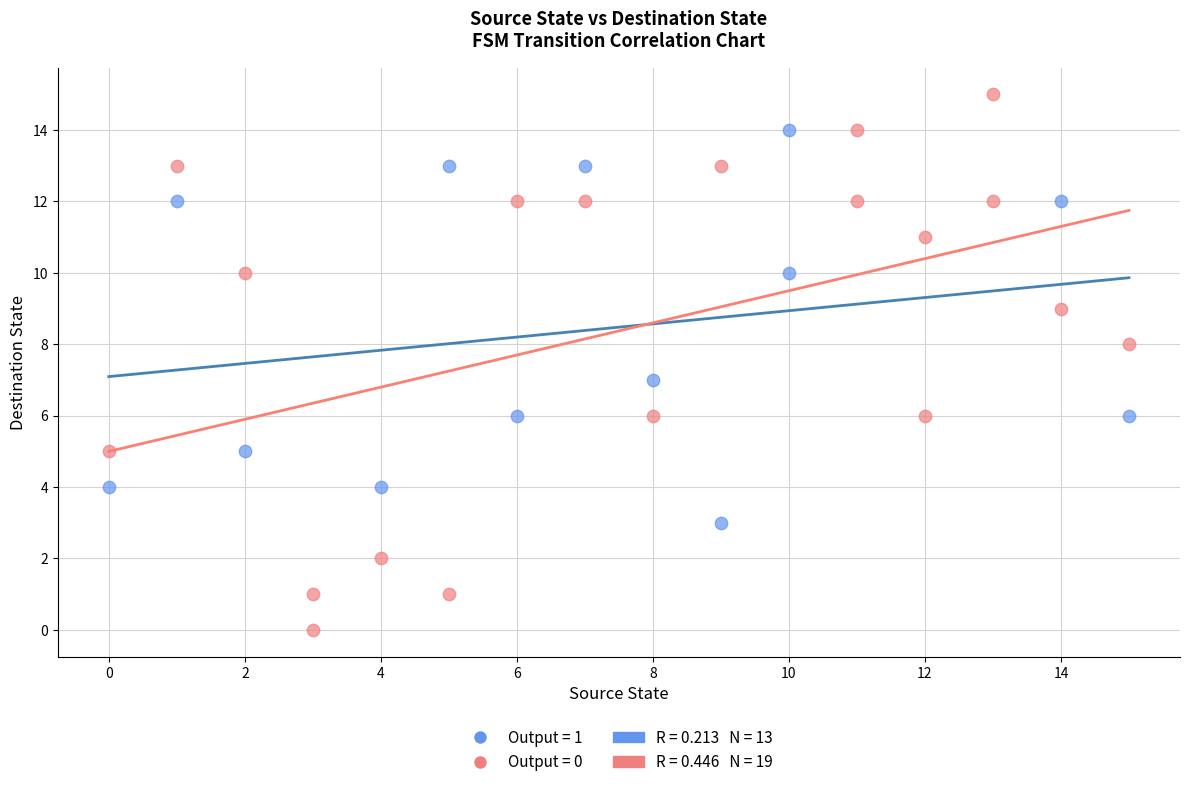

Which series contains the lowest Y value?

Output = 0